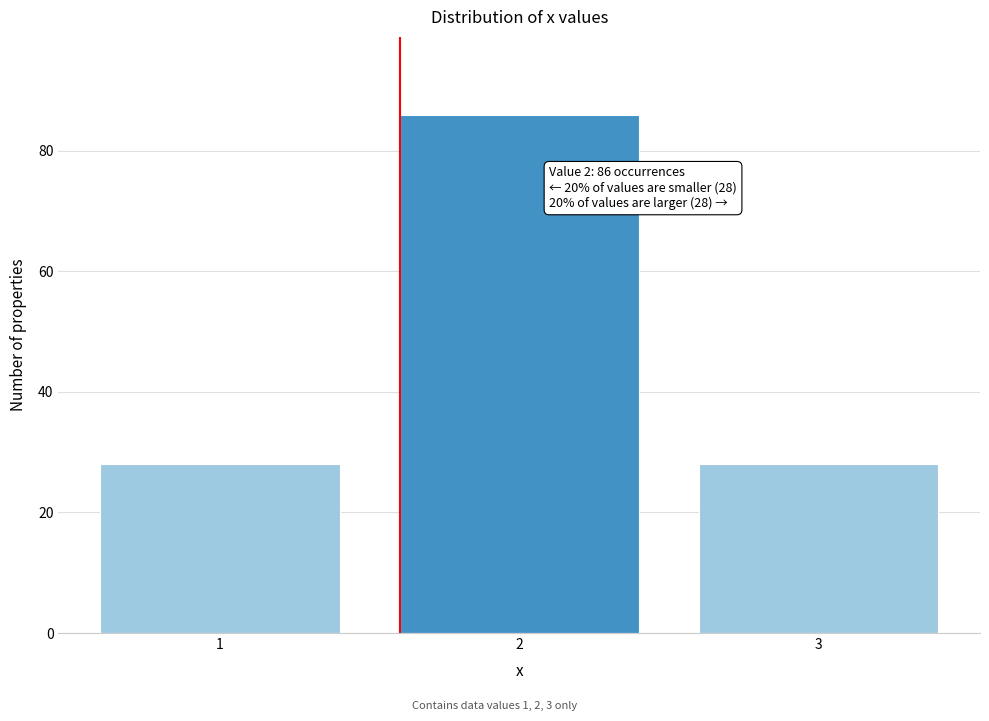

Reading right to left, what are all the values shown in this chart?

3=28	2=86	1=28